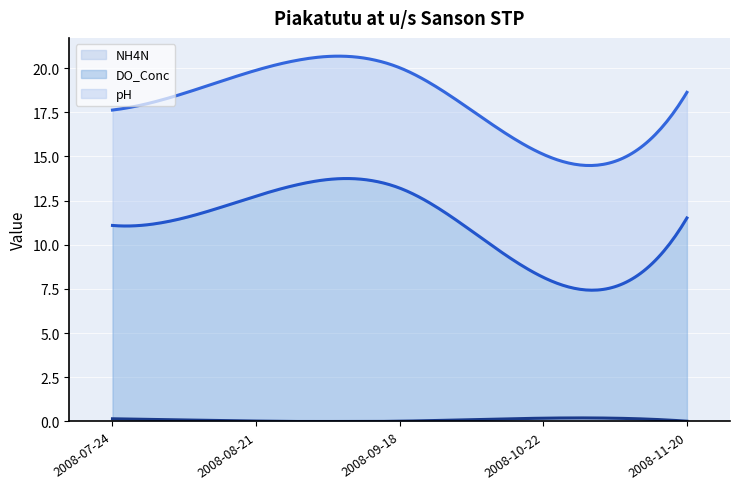

Rank the series by their maximum value, from highest to lowest.

DO_Conc, pH, NH4N